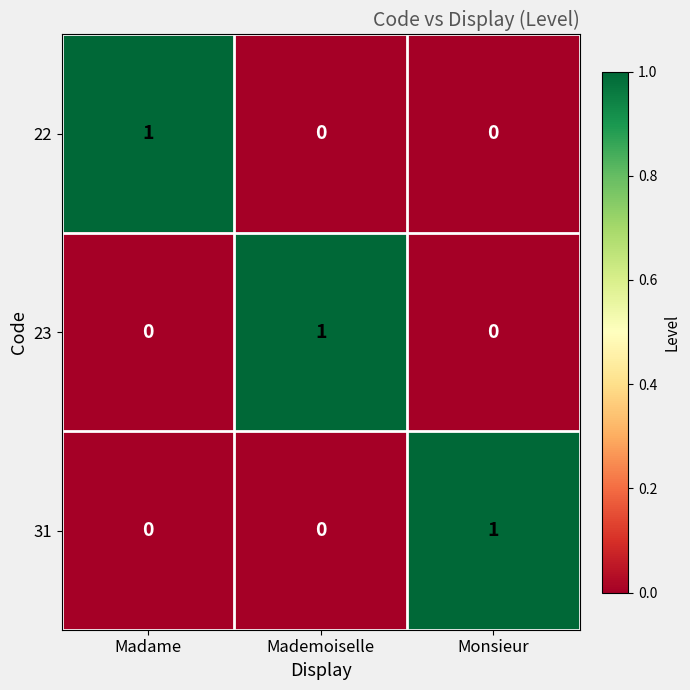

At which label does 22 reach its peak?

Madame